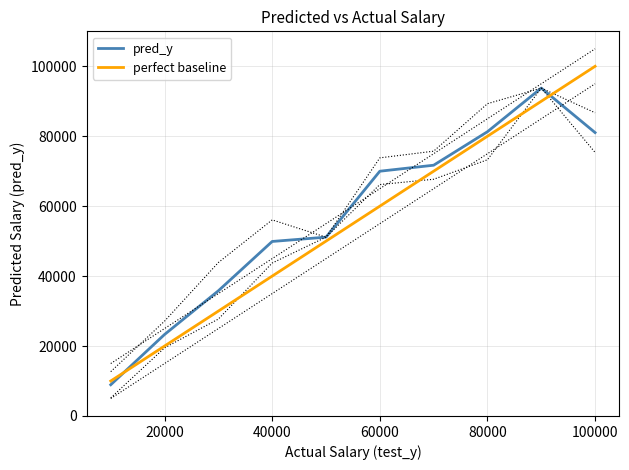

What is the maximum value for pred_y?

93770.2